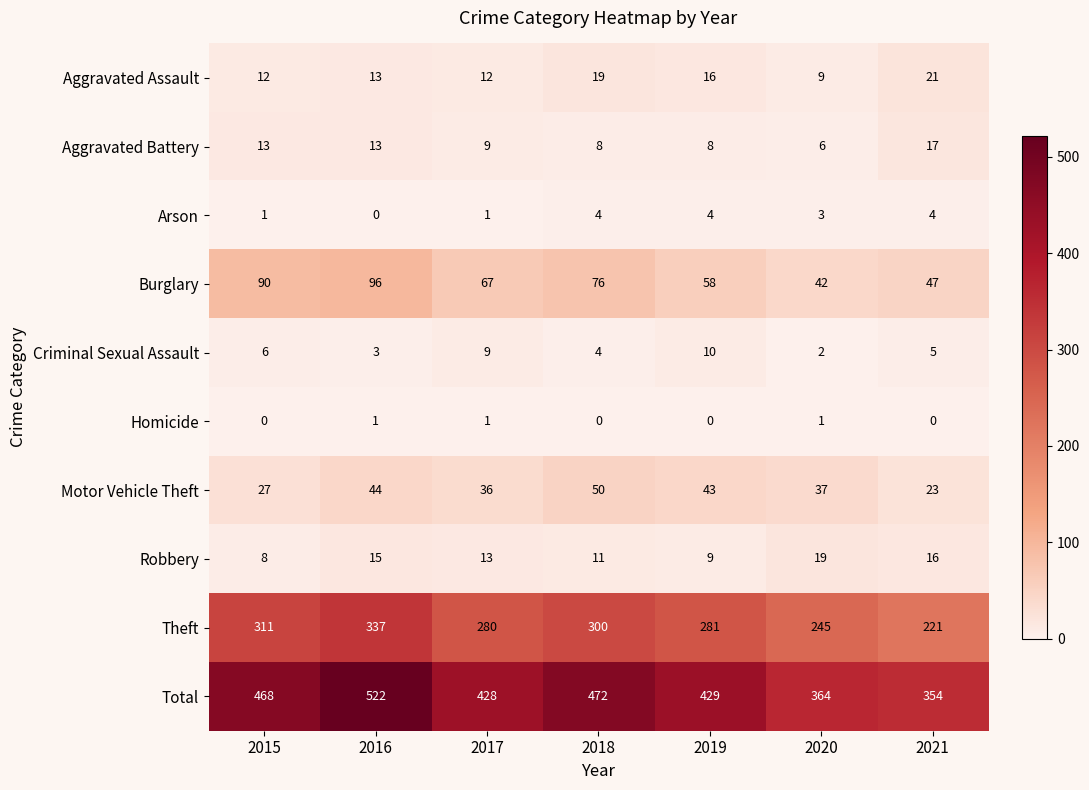

At which category is the sum across all series the highest?

2016